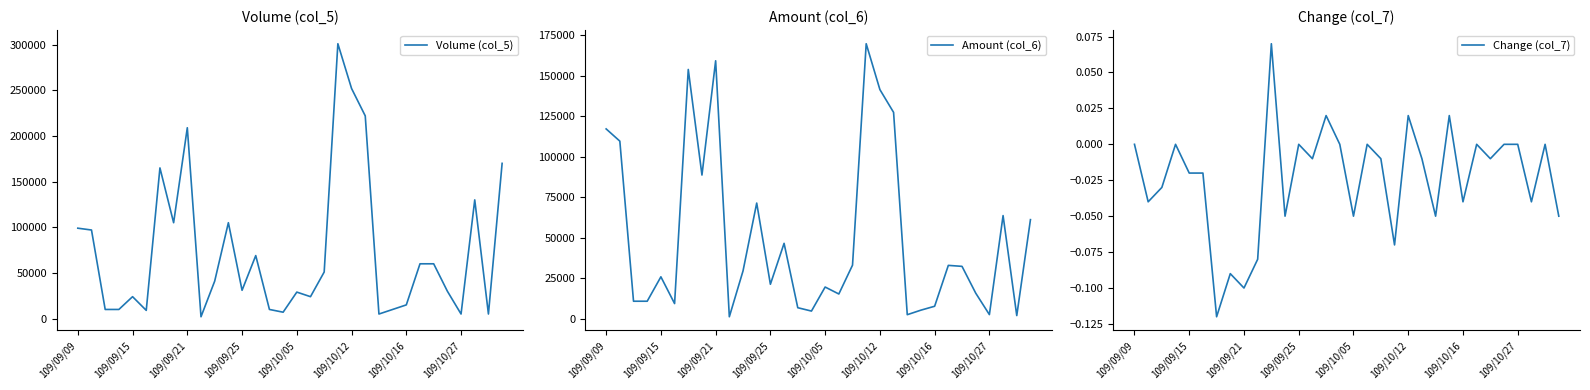

The Change (col_7) series shows 0.1 at 109/09/09. True or false?

False